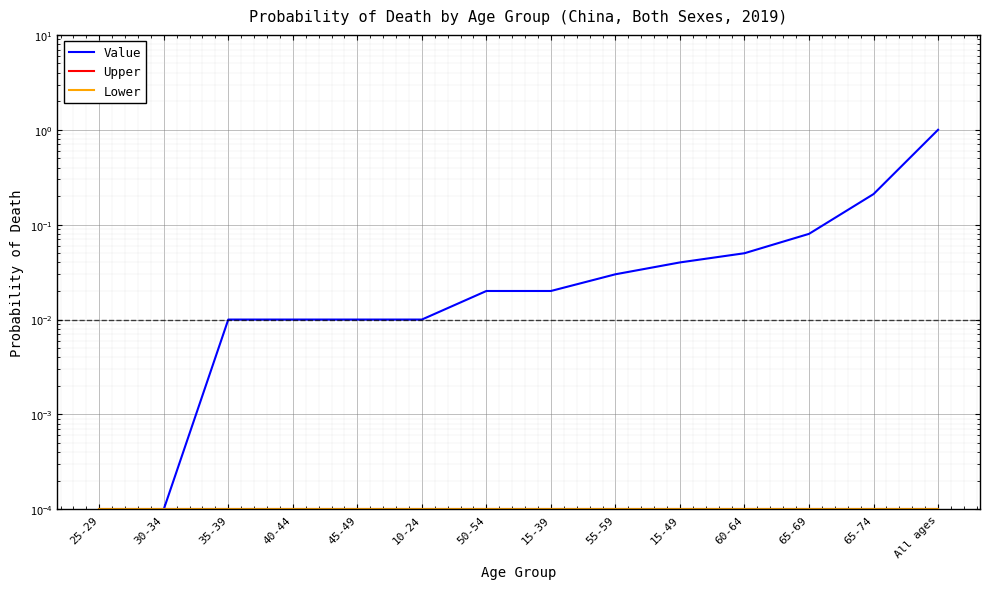

Which series changed the most between 40-44 and 65-74?

Value